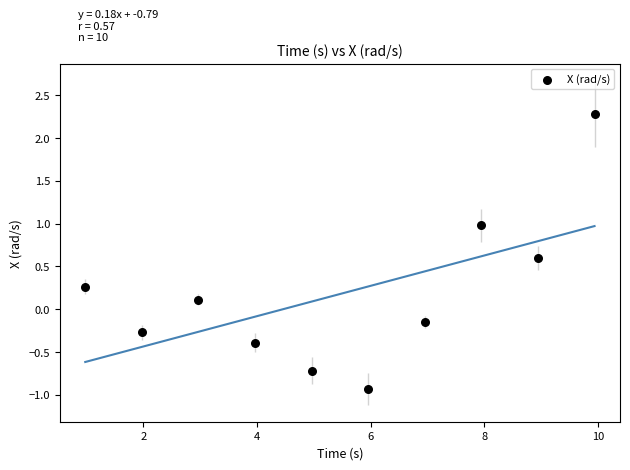

What is the range of X values (max minus min)?

9.0